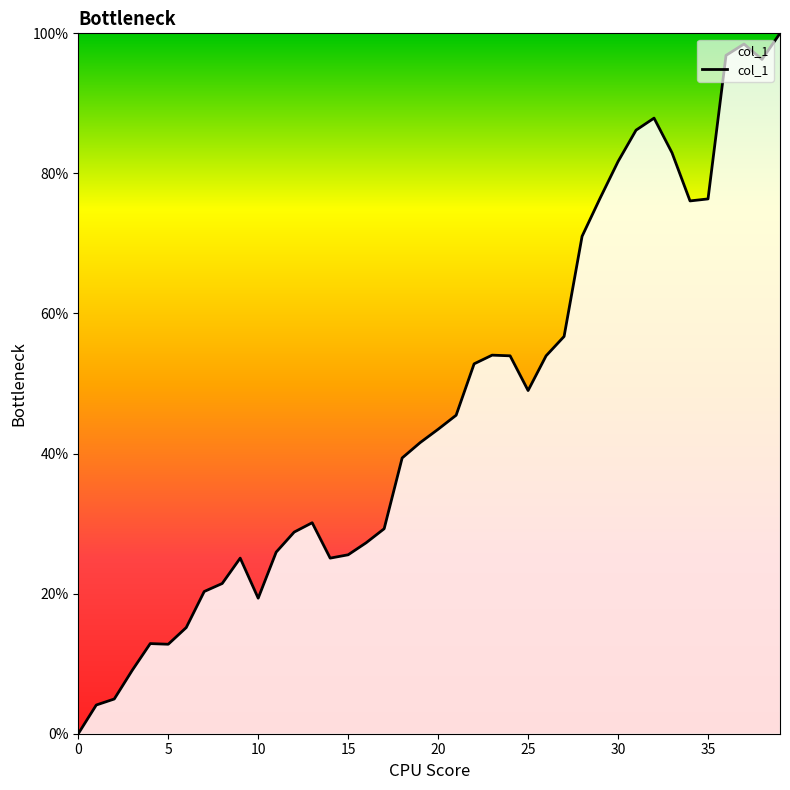

What is the difference between the maximum and minimum values?

100.0